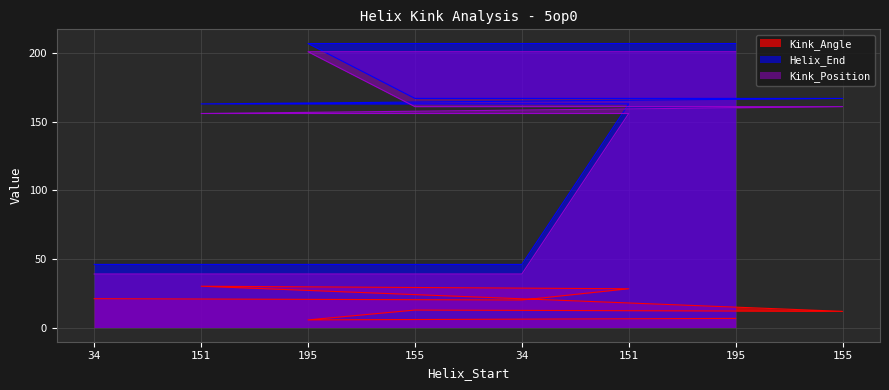

Reading left to right, what are all the values shown in this chart?

Kink_Angle: 34=21.0	151=30.1	195=5.5	155=12.7	34=20.0	151=28.3	195=6.7	155=11.8
Helix_End: 34=46.0	151=163.0	195=207.0	155=167.0	34=46.0	151=163.0	195=207.0	155=167.0
Kink_Position: 34=39.0	151=156.0	195=201.0	155=161.0	34=39.0	151=156.0	195=201.0	155=161.0